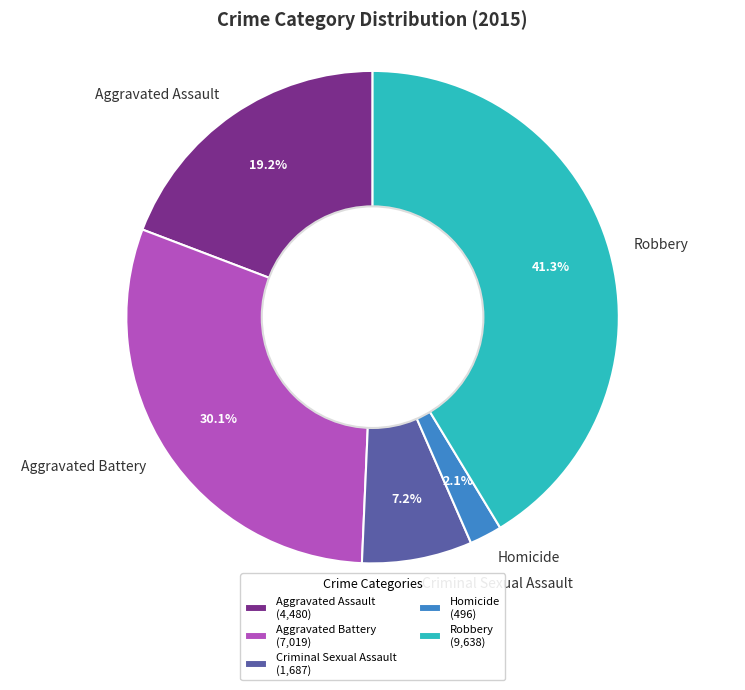

Which slice is the largest?

Robbery